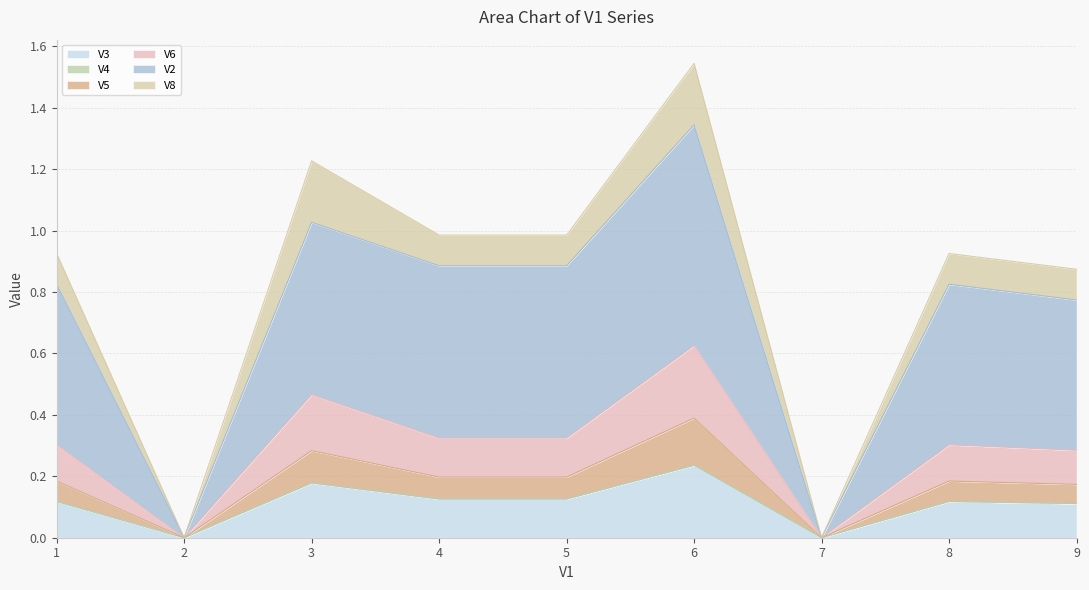

True or false: V3 has a value of 0.2 at 8.

False